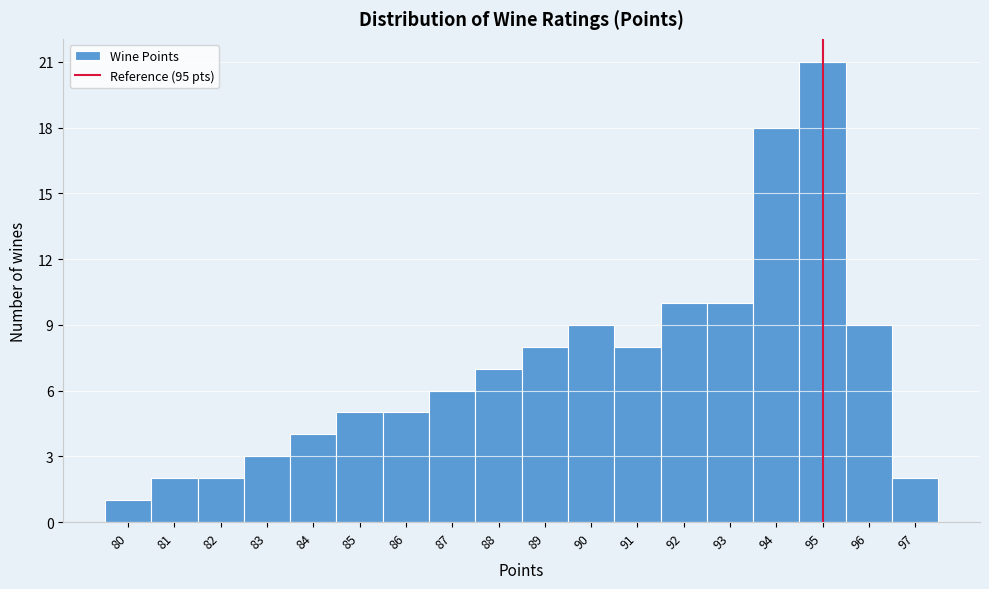

Reading left to right, list every bar in this chart as the range it spans on the x-axis followed by its height. The values are not printed on the chart, so give them approximately, as read against the axis.

79.5 to 80.5: 1
80.5 to 81.5: 2
81.5 to 82.5: 2
82.5 to 83.5: 3
83.5 to 84.5: 4
84.5 to 85.5: 5
85.5 to 86.5: 5
86.5 to 87.5: 6
87.5 to 88.5: 7
88.5 to 89.5: 8
89.5 to 90.5: 9
90.5 to 91.5: 8
91.5 to 92.5: 10
92.5 to 93.5: 10
93.5 to 94.5: 18
94.5 to 95.5: 21
95.5 to 96.5: 9
96.5 to 97.5: 2